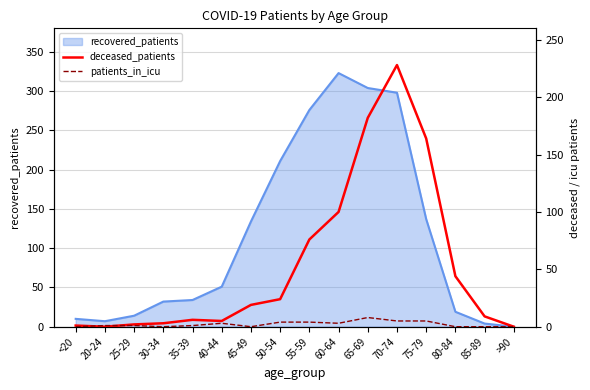

What position from the left is <20?

1